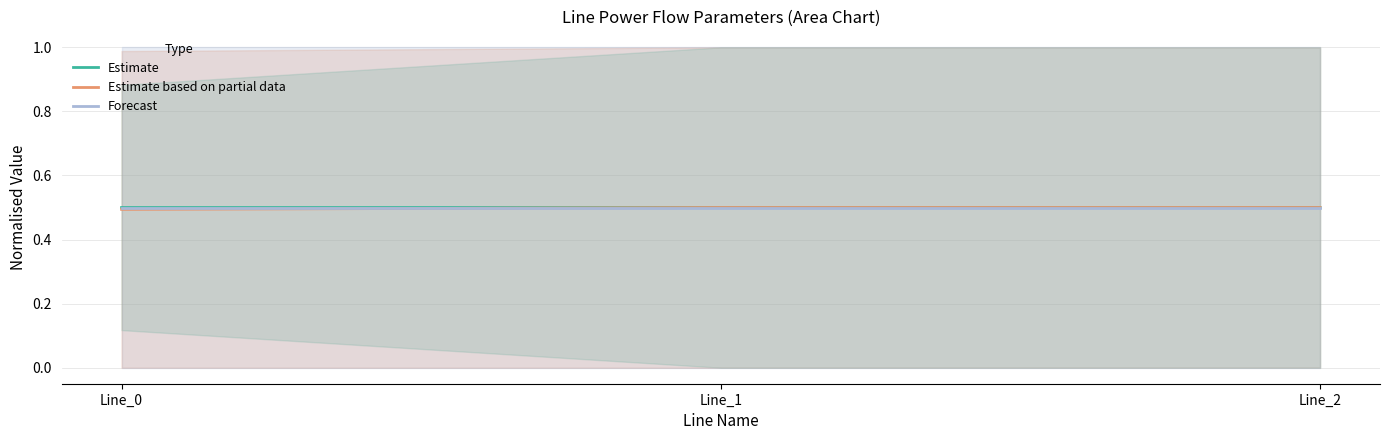

What is the value of the Estimate based on partial data point at the 3rd from the left?

0.5